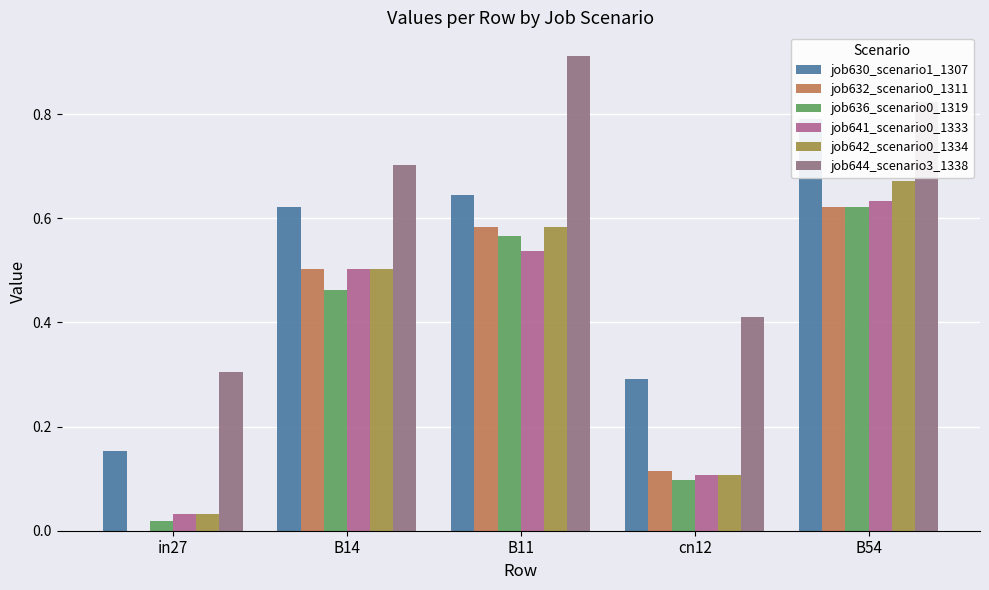

What is the spread (max minus min) of values at B54?

0.2